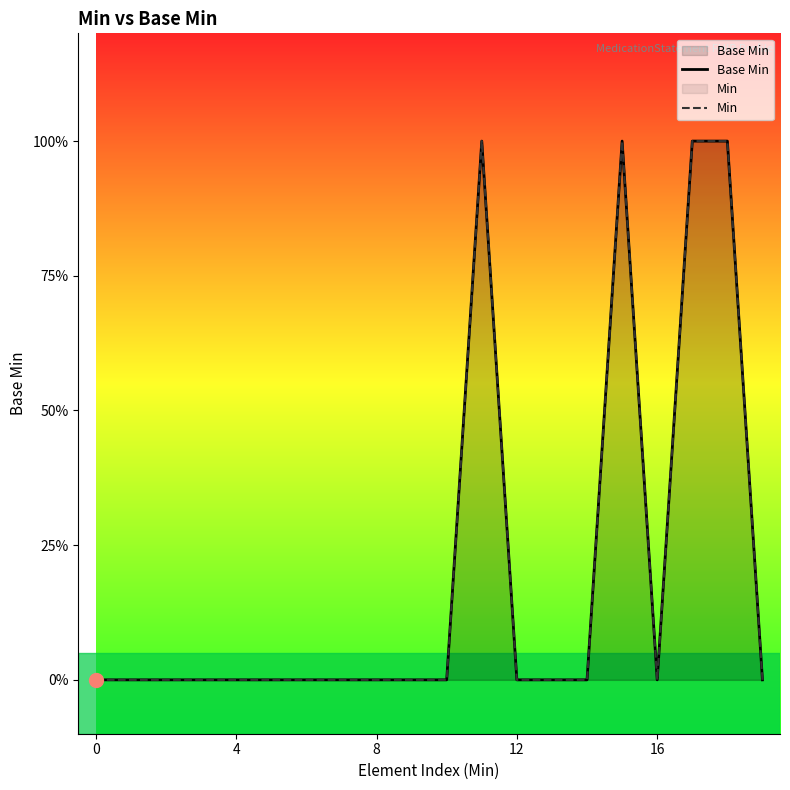

The value of Base Min at 17 is 1. True or false?

True